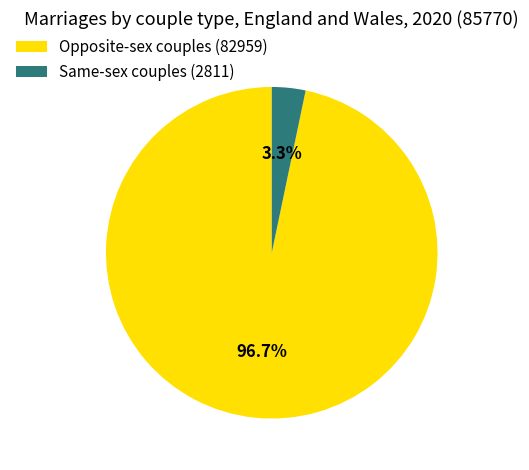

Count the number of slices in the pie.

2